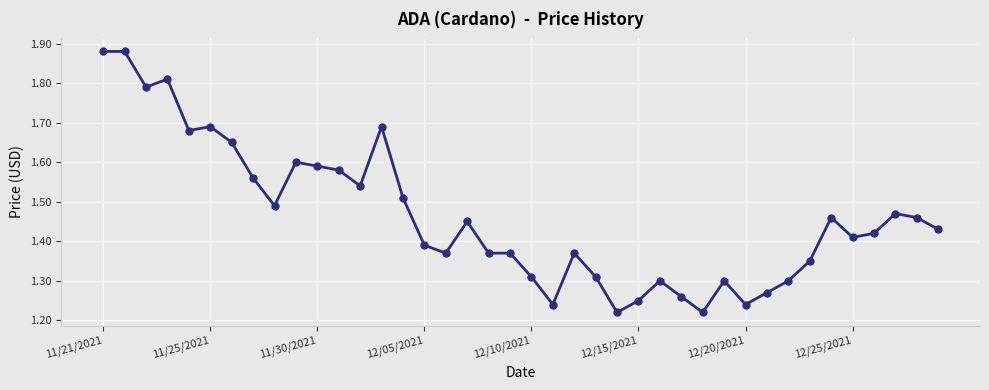

Does the chart have visible grid lines?

Yes